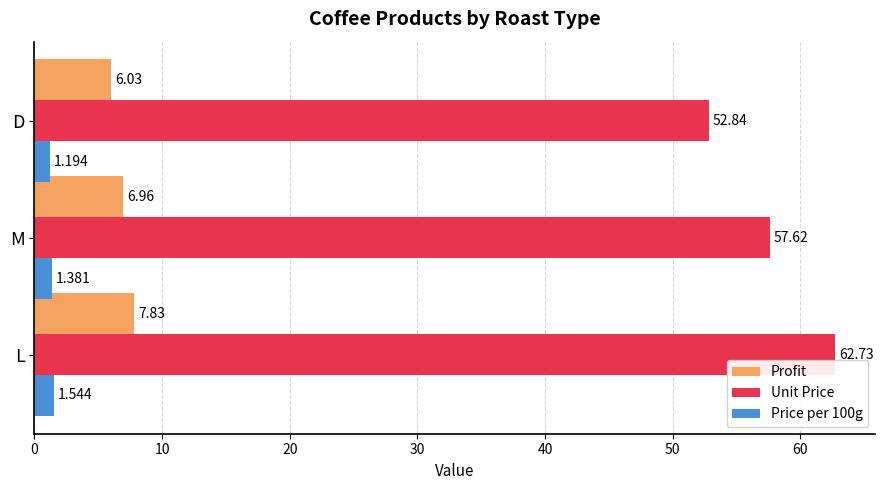

Which series has the largest total across all categories?

Unit Price